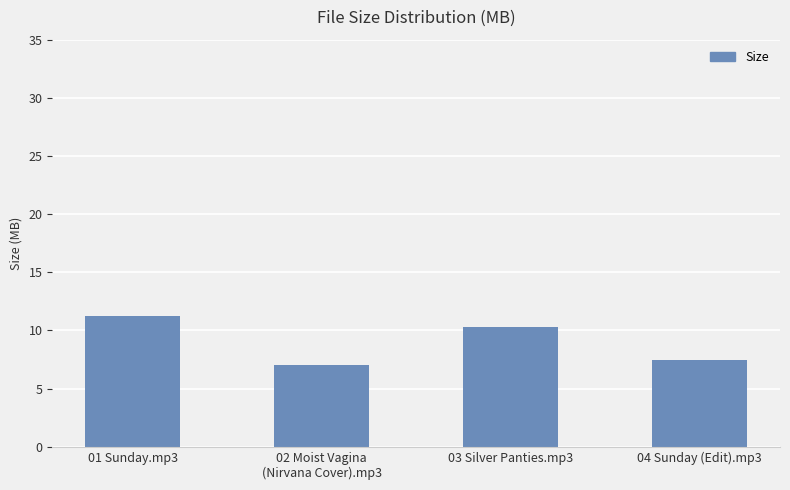

At which label is the value closest to 9?

03 Silver Panties.mp3